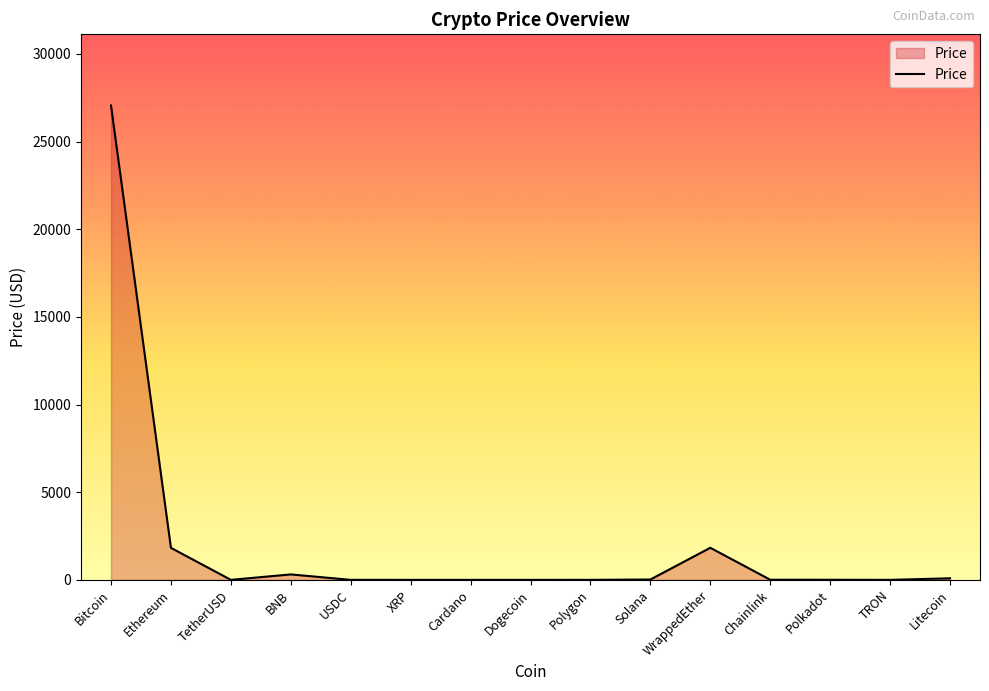

How many lines are shown in the chart?

1